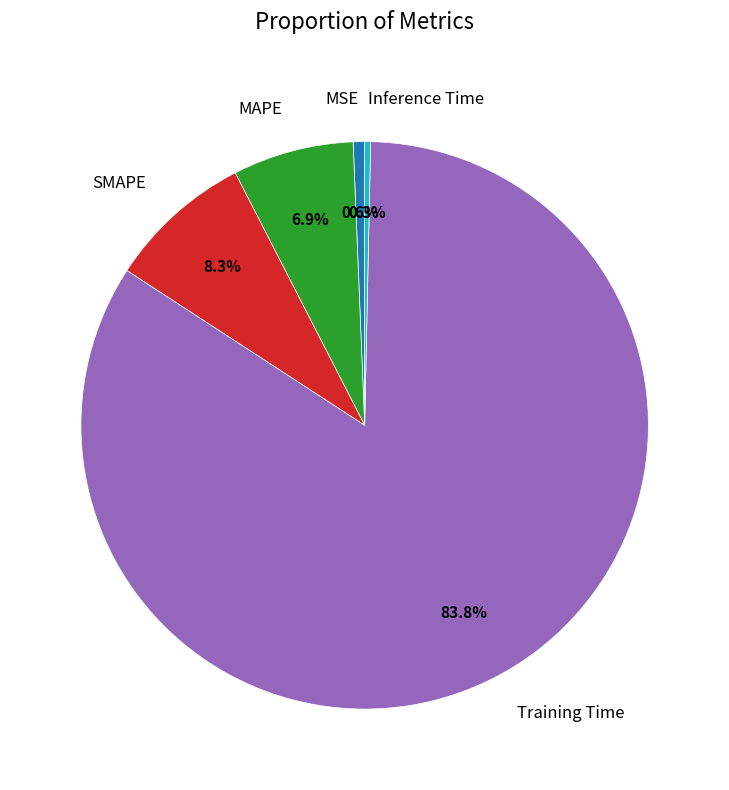

Which category has the biggest portion of the pie?

Training Time